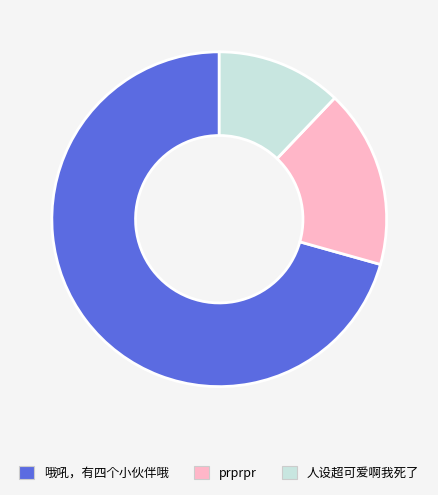

Which category has the smallest portion of the pie?

人设超可爱啊我死了